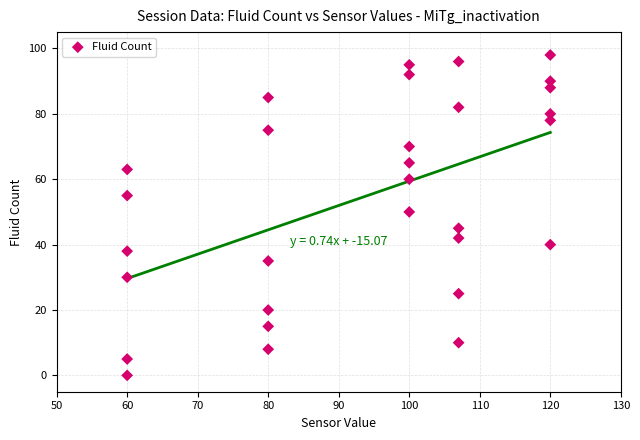

What is the range of Y values (max minus min)?

98